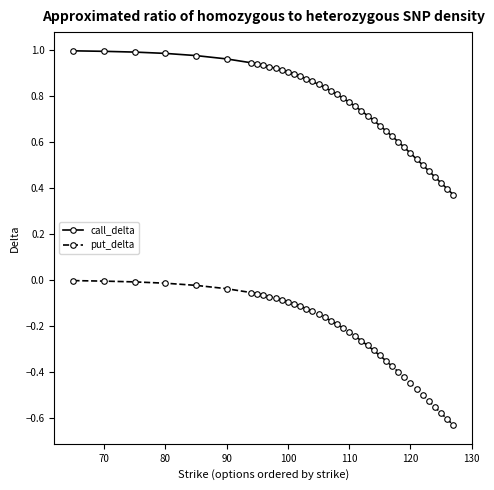

Which series has the largest total across all categories?

call_delta